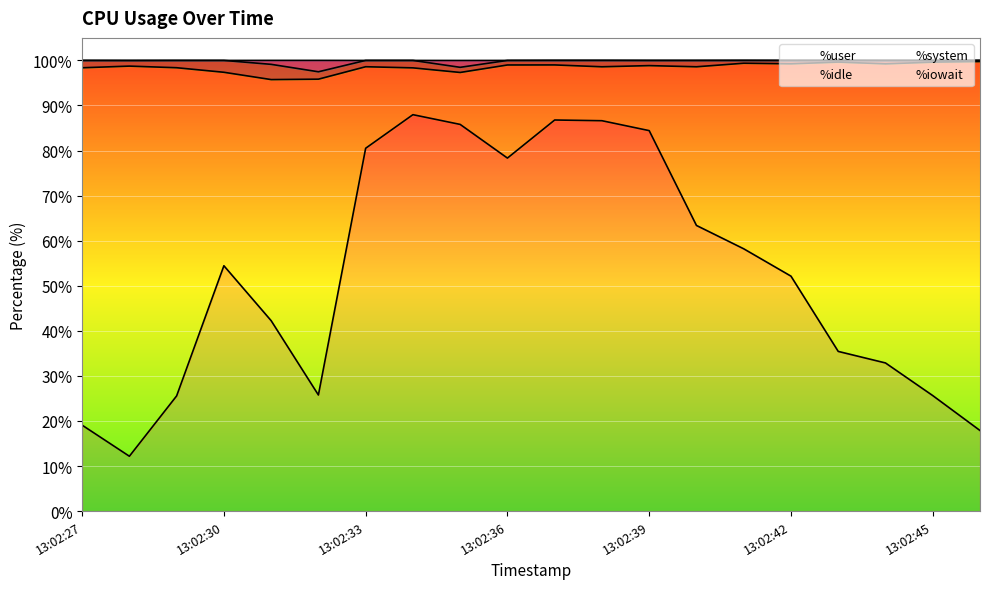

What is the highest value of the %idle series?

99.8